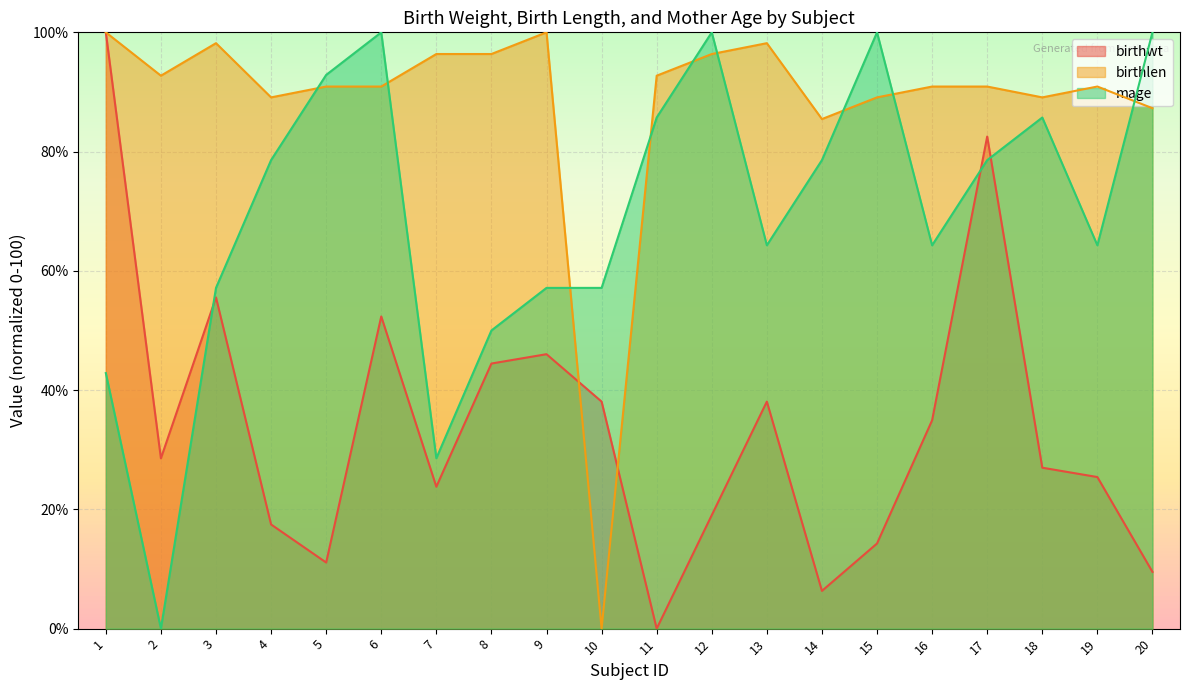

What are all the series names shown in the legend?

birthwt, birthlen, mage